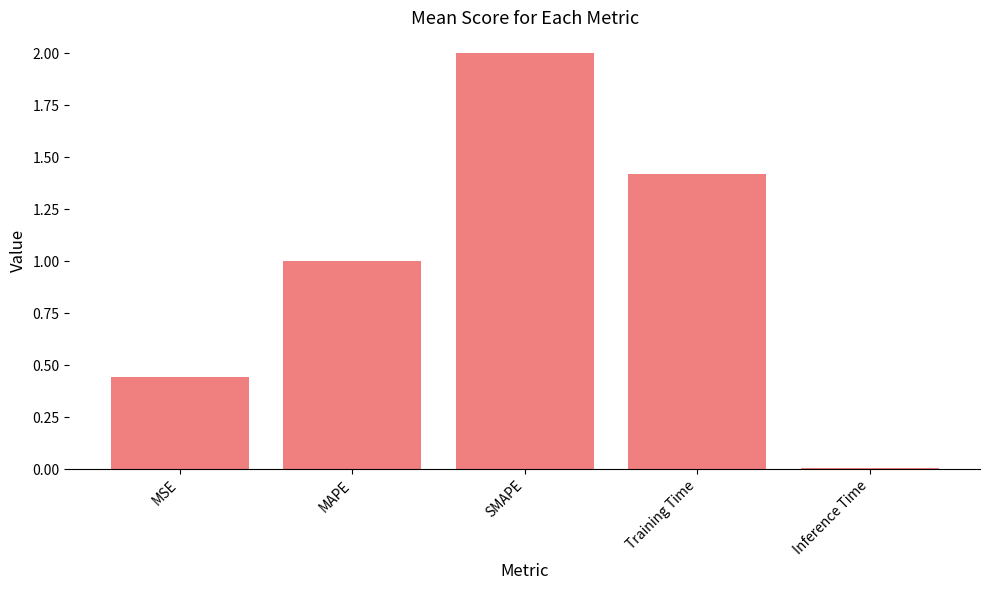

What position from the left is MAPE?

2